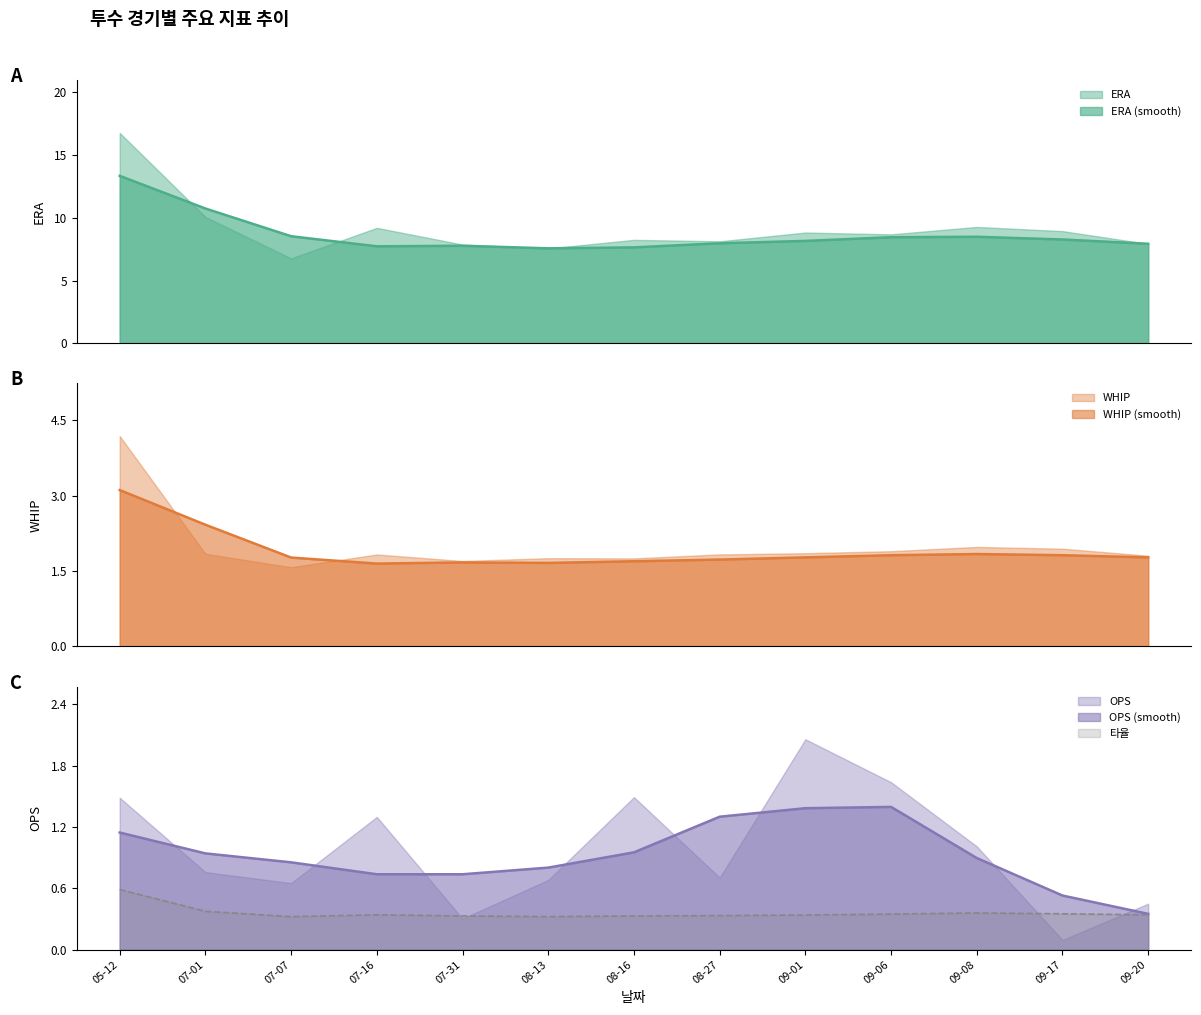

What is the label of the 5th point from the left?

07-31